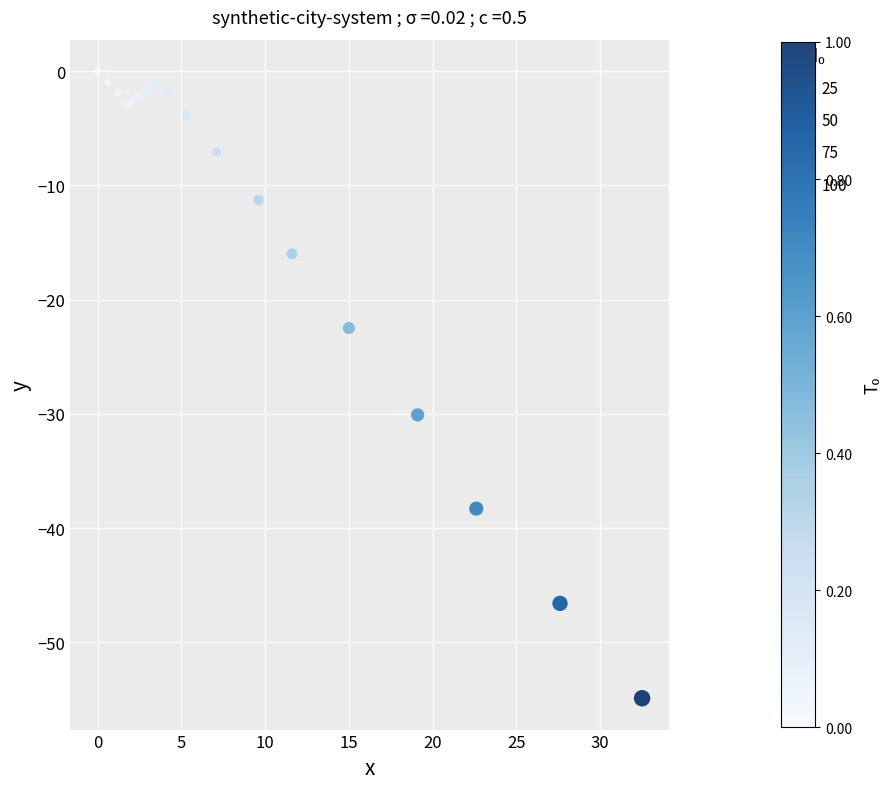

What Y value in the scatter plot is closest to -27?

-30.1